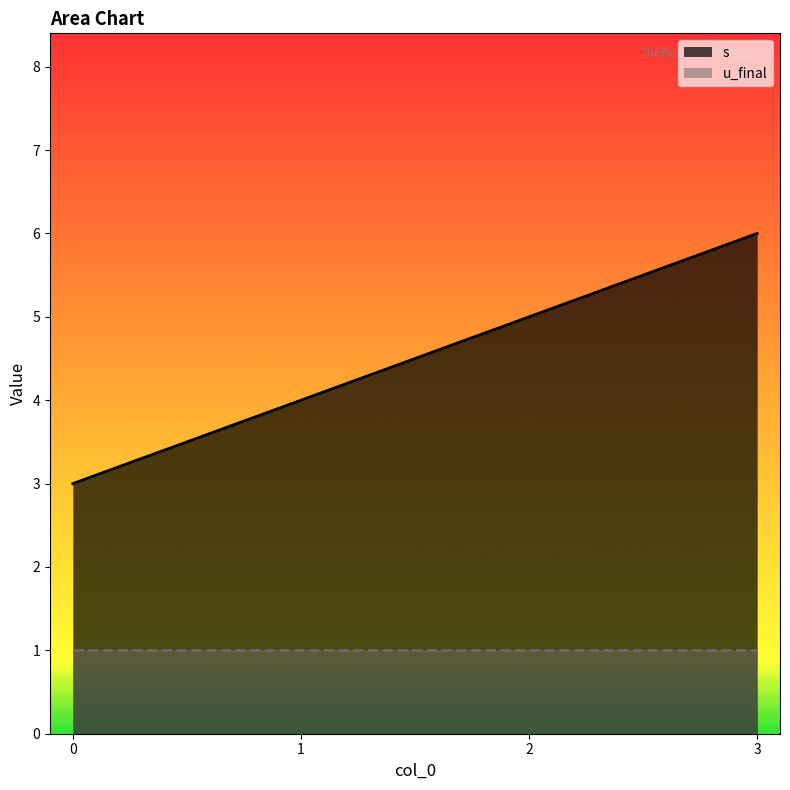

List the labels in order of value, smallest first.

0, 1, 2, 3